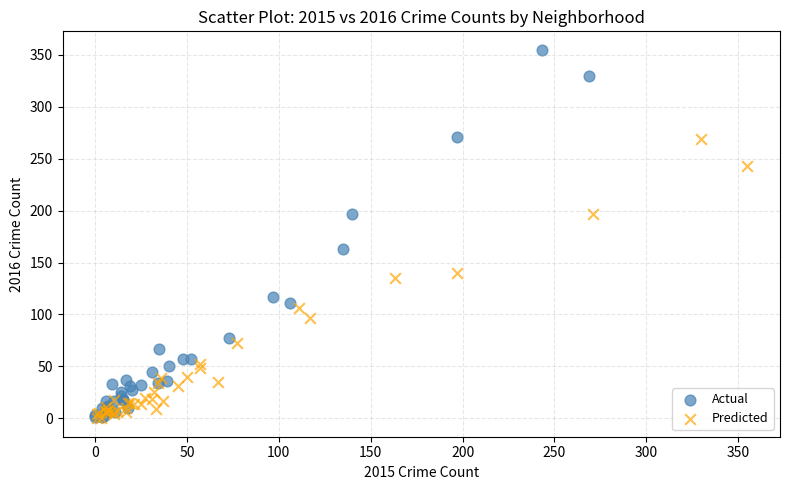

What are all the series names shown in the legend?

Actual, Predicted